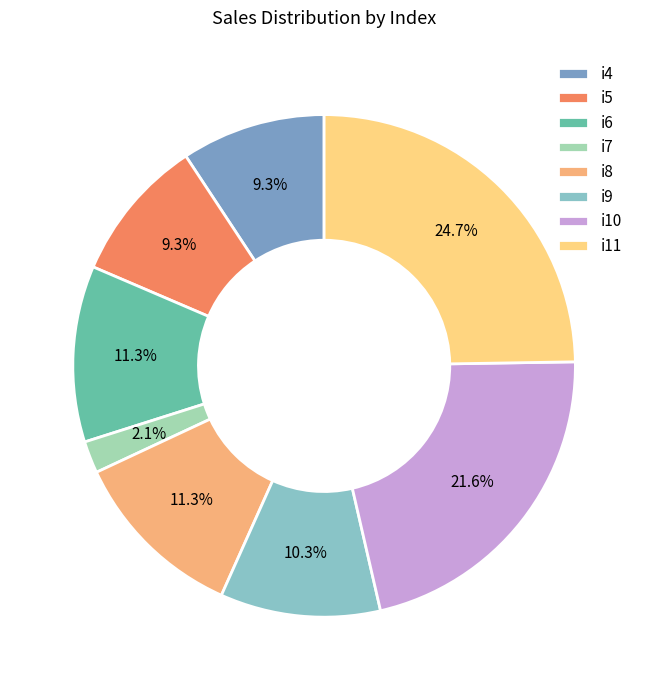

Which slice is the smallest?

i7